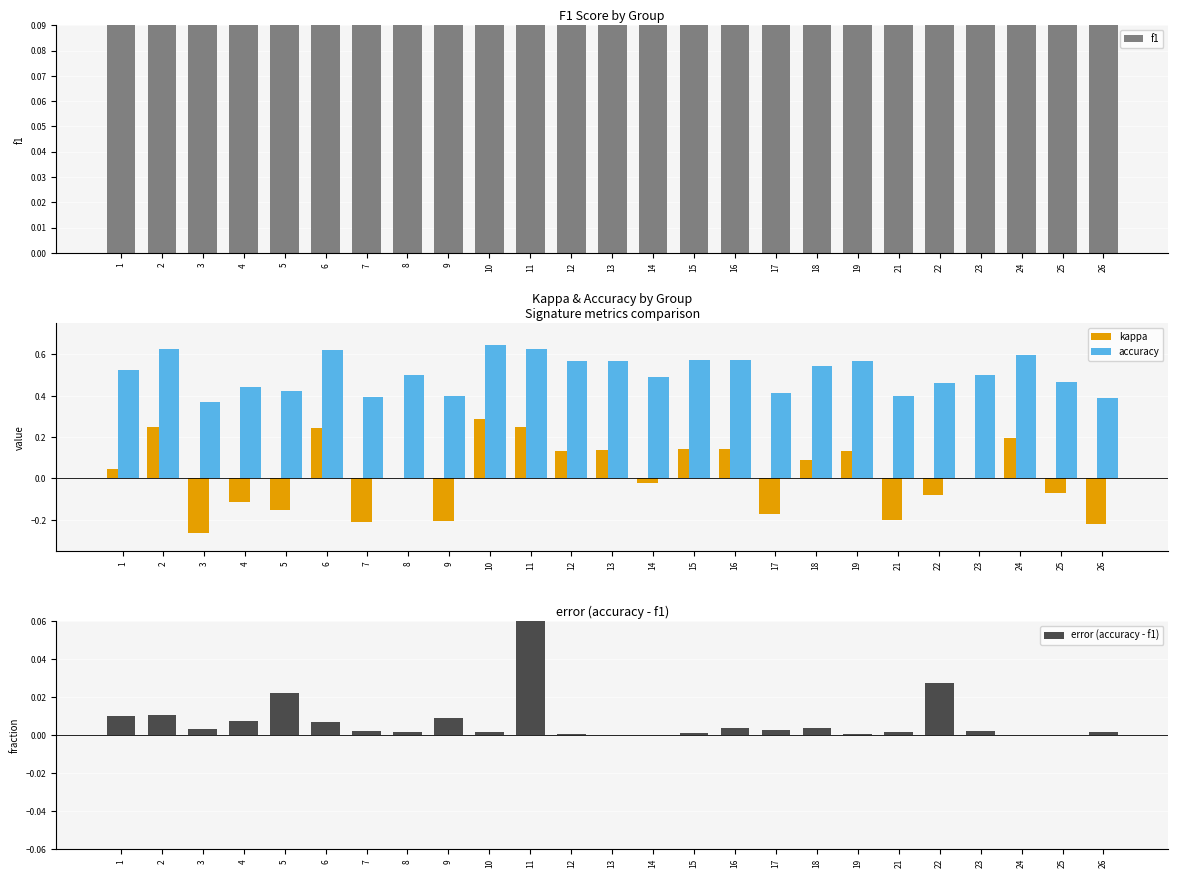

Reading left to right, extract all data points from this chart.

f1: 1=0.5	2=0.6	3=0.4	4=0.4	5=0.4	6=0.6	7=0.4	8=0.5	9=0.4	10=0.6	11=0.6	12=0.6	13=0.6	14=0.5	15=0.6	16=0.6	17=0.4	18=0.5	19=0.6	21=0.4	22=0.4	23=0.5	24=0.6	25=0.5	26=0.4
kappa: 1=0.0	2=0.2	3=-0.3	4=-0.1	5=-0.2	6=0.2	7=-0.2	8=0.0	9=-0.2	10=0.3	11=0.2	12=0.1	13=0.1	14=-0.0	15=0.1	16=0.1	17=-0.2	18=0.1	19=0.1	21=-0.2	22=-0.1	23=0.0	24=0.2	25=-0.1	26=-0.2
accuracy: 1=0.5	2=0.6	3=0.4	4=0.4	5=0.4	6=0.6	7=0.4	8=0.5	9=0.4	10=0.6	11=0.6	12=0.6	13=0.6	14=0.5	15=0.6	16=0.6	17=0.4	18=0.5	19=0.6	21=0.4	22=0.5	23=0.5	24=0.6	25=0.5	26=0.4
error (accuracy - f1): 1=0.0	2=0.0	3=0.0	4=0.0	5=0.0	6=0.0	7=0.0	8=0.0	9=0.0	10=0.0	11=0.1	12=0.0	13=0.0	14=0.0	15=0.0	16=0.0	17=0.0	18=0.0	19=0.0	21=0.0	22=0.0	23=0.0	24=0.0	25=0.0	26=0.0